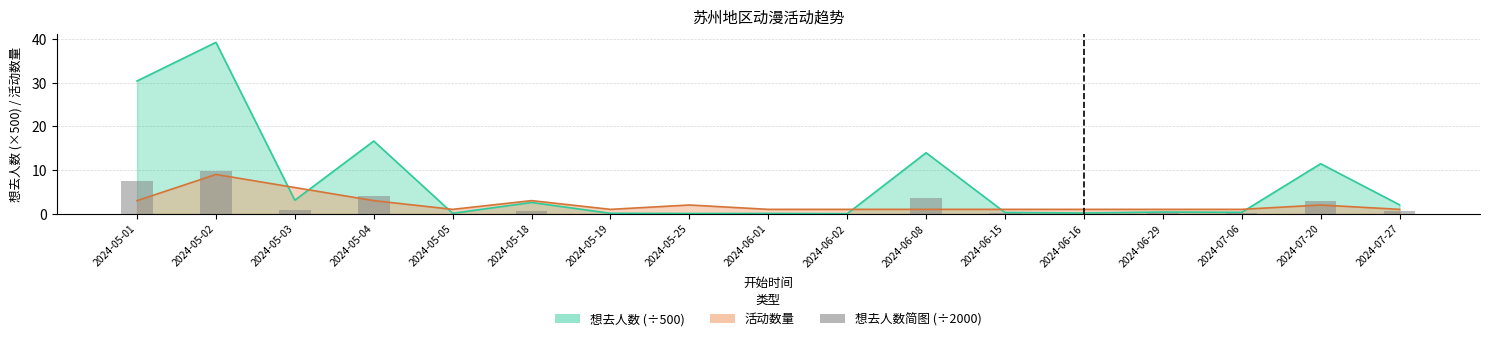

List the labels in order of value, largest first.

2024-05-02, 2024-05-01, 2024-05-04, 2024-06-08, 2024-07-20, 2024-05-03, 2024-05-18, 2024-07-27, 2024-06-29, 2024-07-06, 2024-06-15, 2024-06-16, 2024-05-05, 2024-05-19, 2024-06-01, 2024-05-25, 2024-06-02